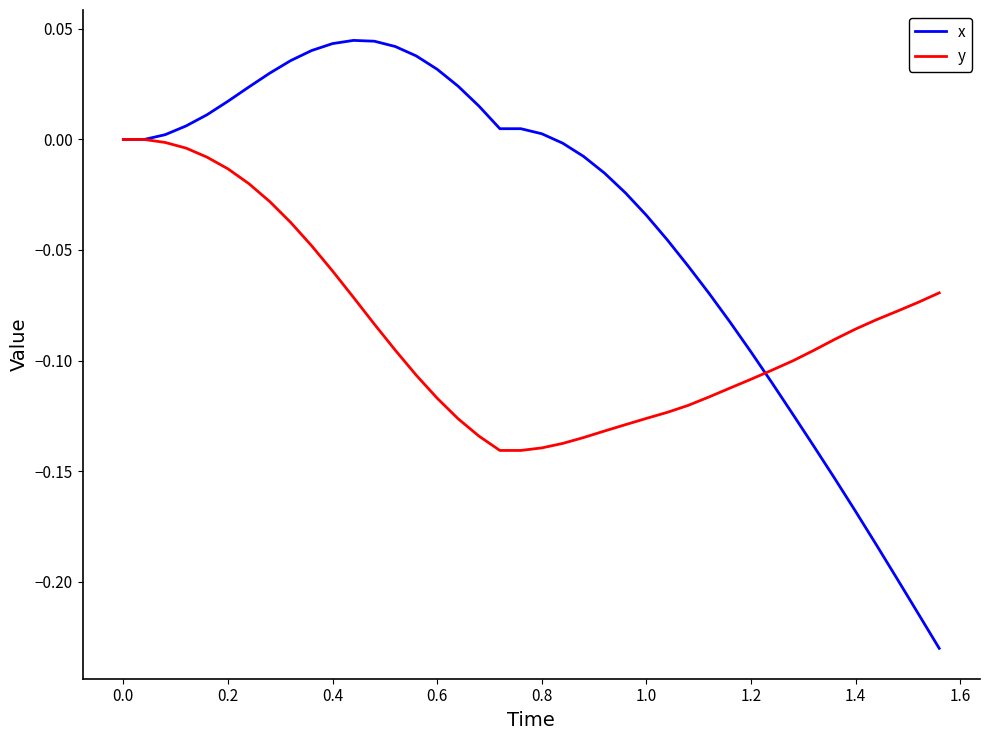

Which series has the largest range (max minus min)?

x